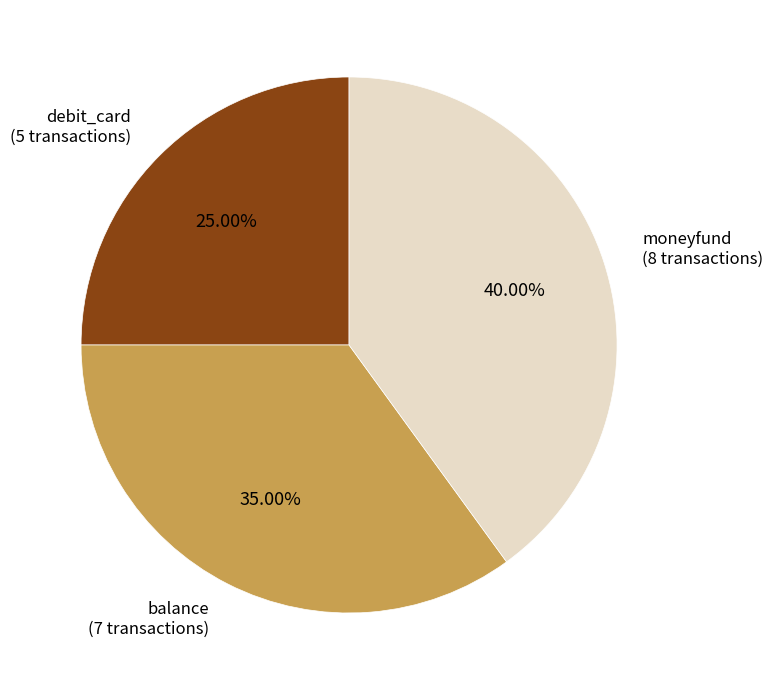

Is there a majority slice in this chart?

No